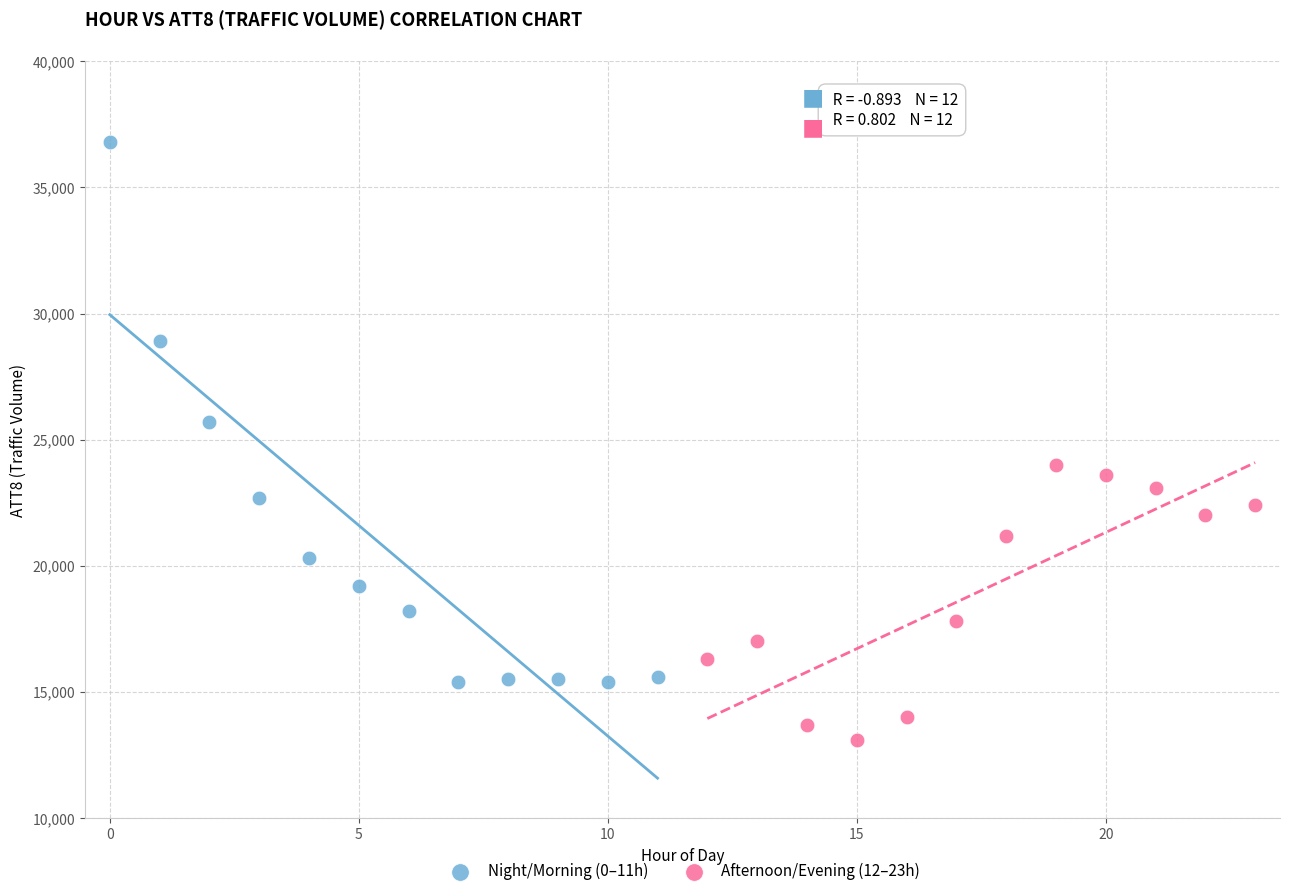

Which series reaches the minimum Y coordinate?

Afternoon/Evening (12–23h)